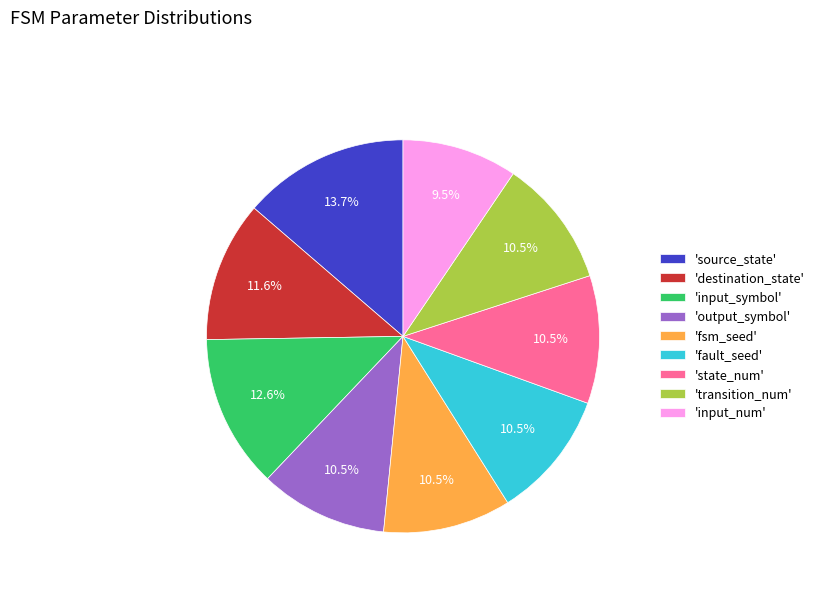

Does 'input_symbol' represent more than half of the total?

No